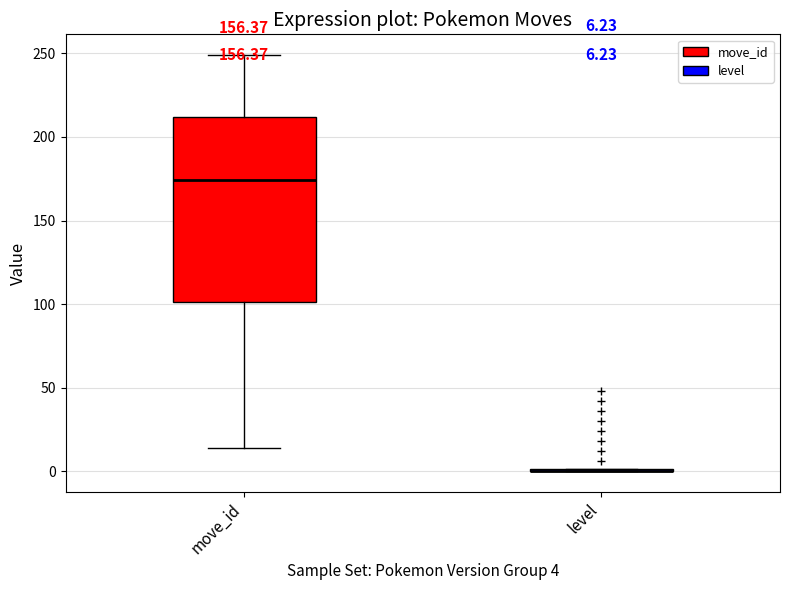

Comparing the boxes themselves (not the whiskers), which one is the tallest?

move_id